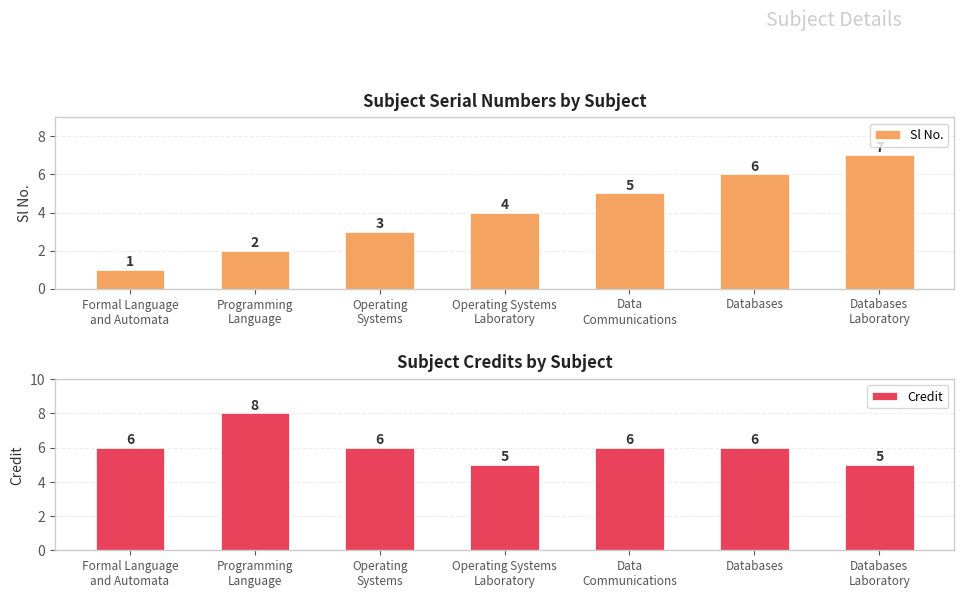

Does the chart contain stacked bars?

No